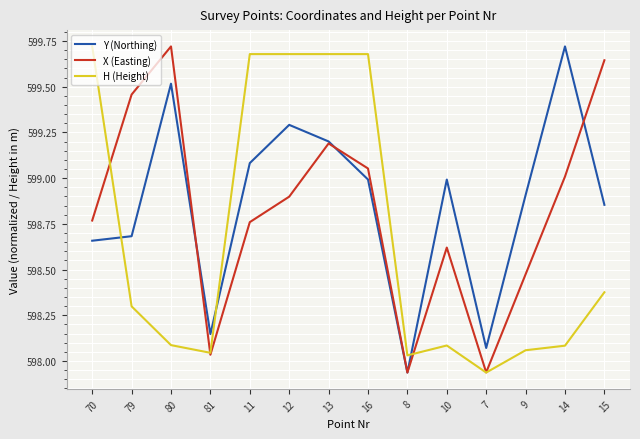

What is the difference between the highest and lowest values at 14?

1.6